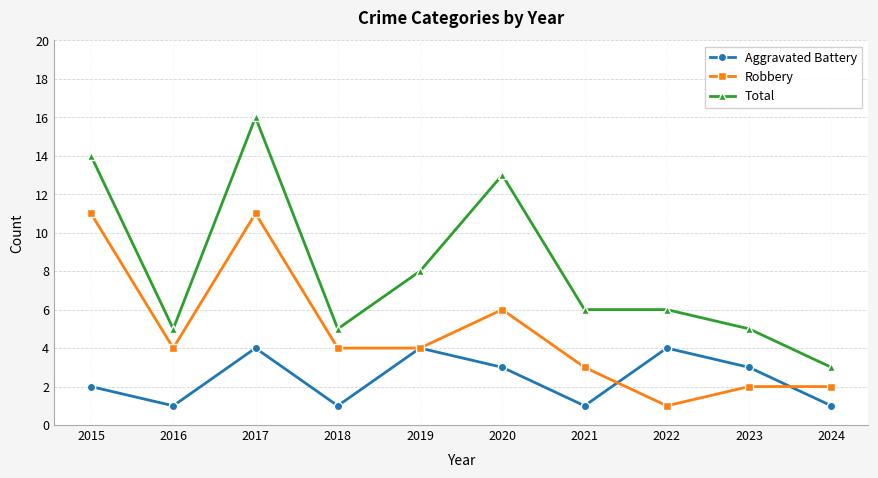

True or false: Robbery and Total cross at least once.

False